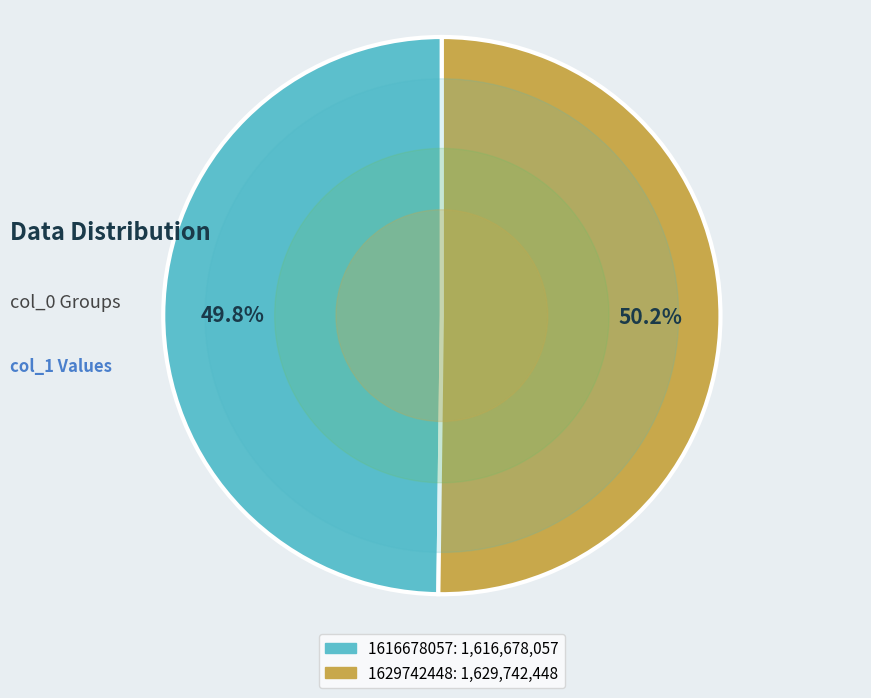

The 1629742448 slice represents 99% of the pie. True or false?

False